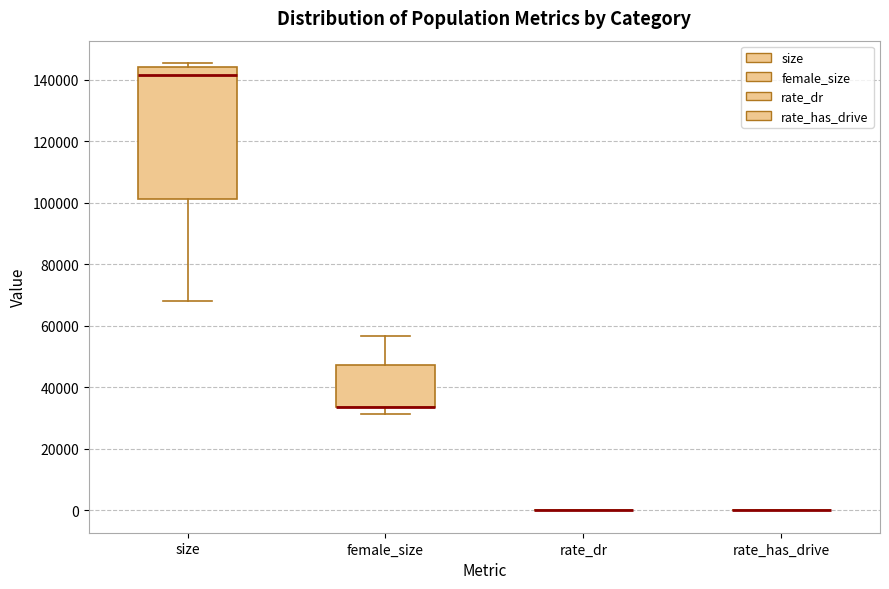

Reading left to right, read every box against the y-axis: the position of its median line, the range the box covers, and the ends of its whiskers. The values are not printed on the chart, so give them approximately, as read against the axis.

size: median 142000, box 102000 to 144000, whiskers 68000 to 146000
female_size: median 34000 (drawn on the box's lower edge), box 34000 to 48000, whiskers 32000 to 56000
rate_dr: box collapsed to a line at 0, whiskers 0 to 0
rate_has_drive: box collapsed to a line at 0, whiskers 0 to 0